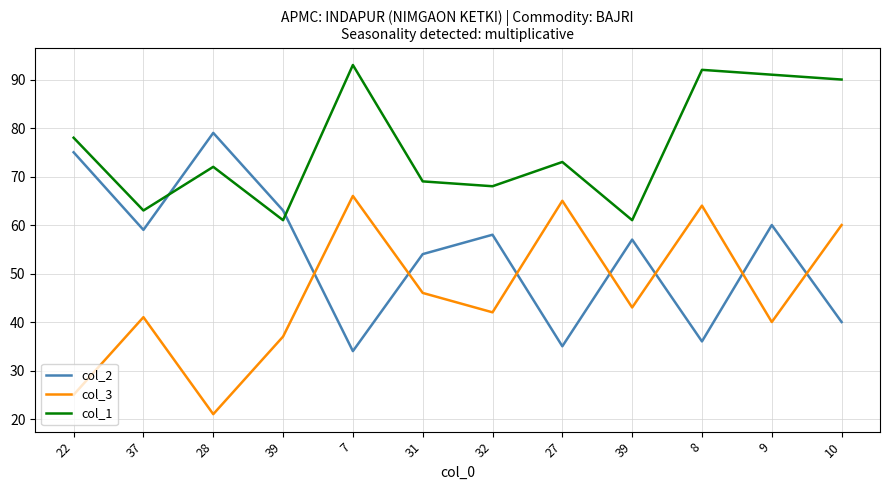

What are all the series names shown in the legend?

col_2, col_3, col_1